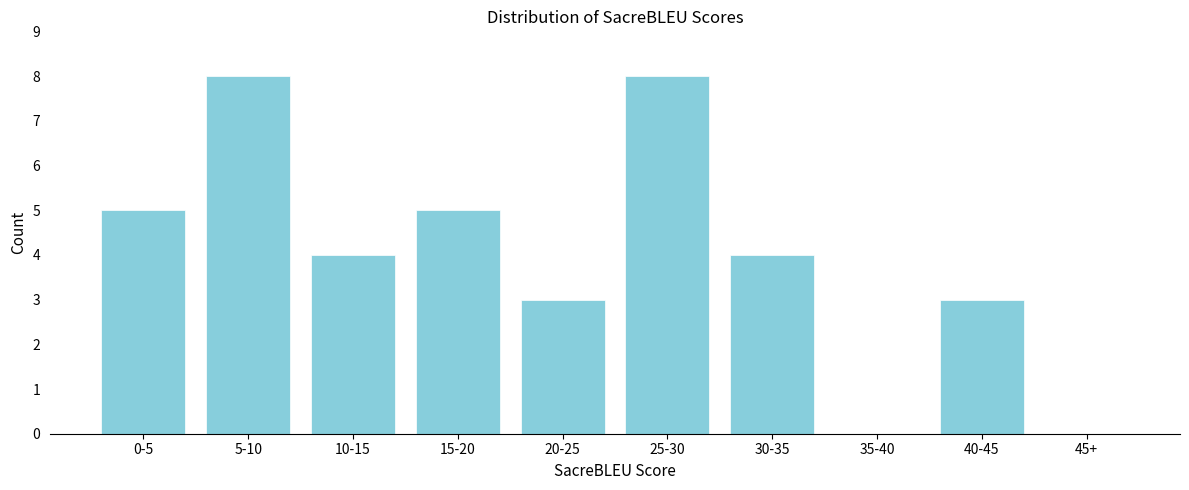

Reading left to right, what are all the values shown in this chart?

0-5=5	5-10=8	10-15=4	15-20=5	20-25=3	25-30=8	30-35=4	35-40=0	40-45=3	45+=0